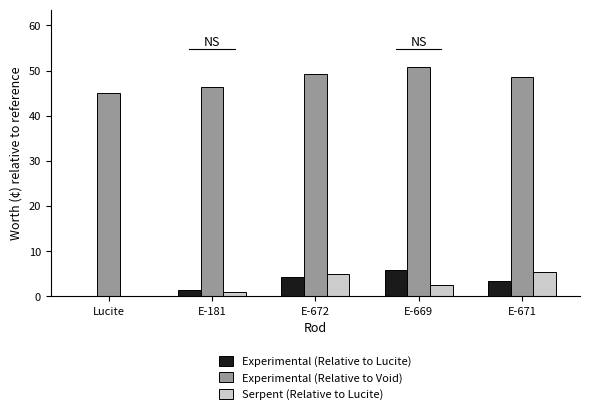

What is the difference between the maximum and minimum values in the Serpent (Relative to Lucite) series?

5.4